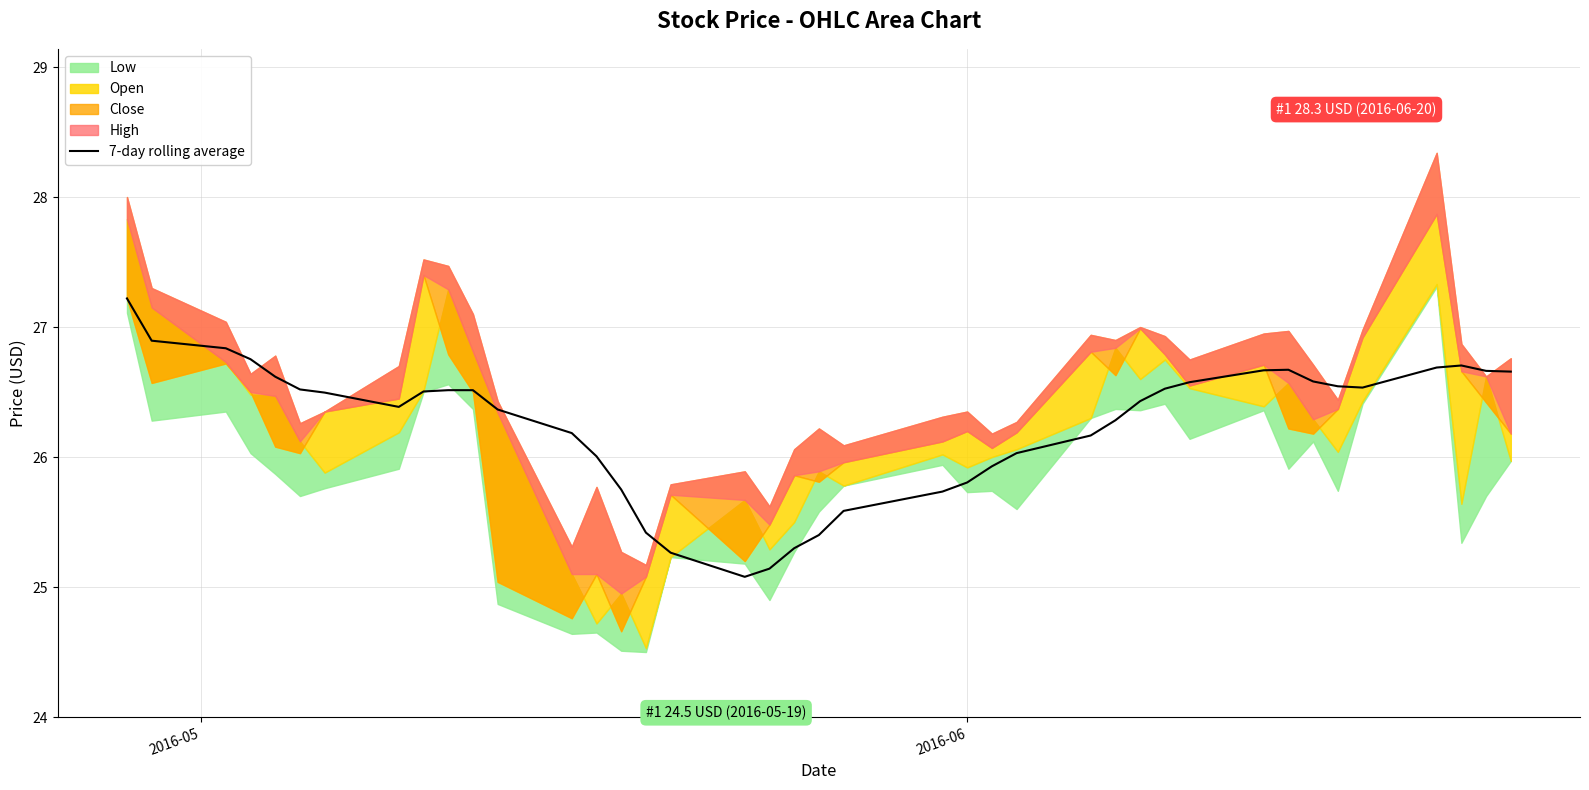

How many data points are less than 26?

11